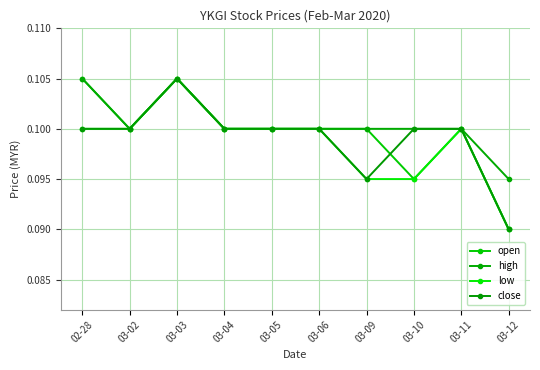

True or false: high and close intersect in this chart.

False